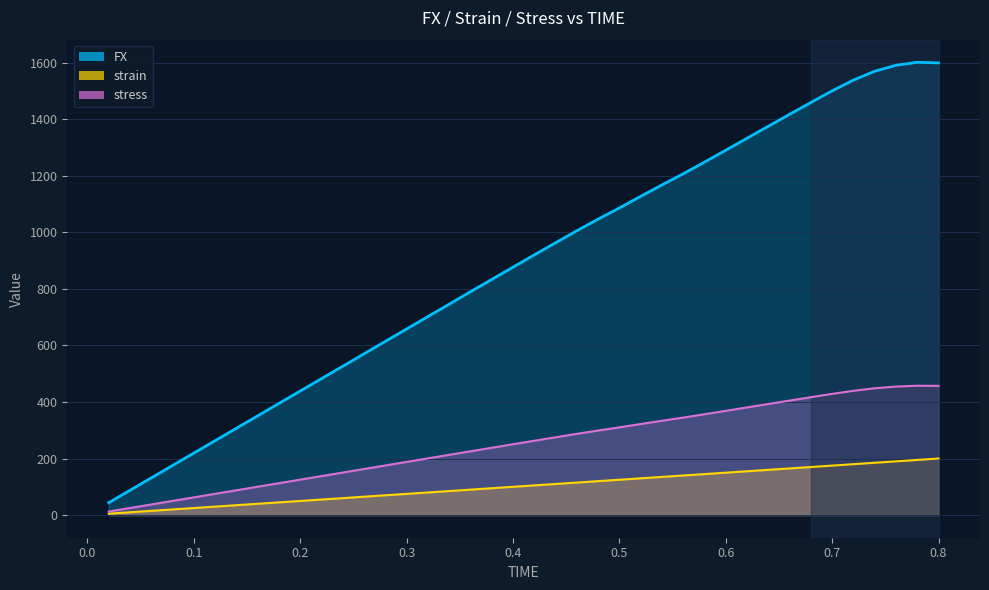

List the series in order of their overall mean, lowest first.

strain, FX, stress